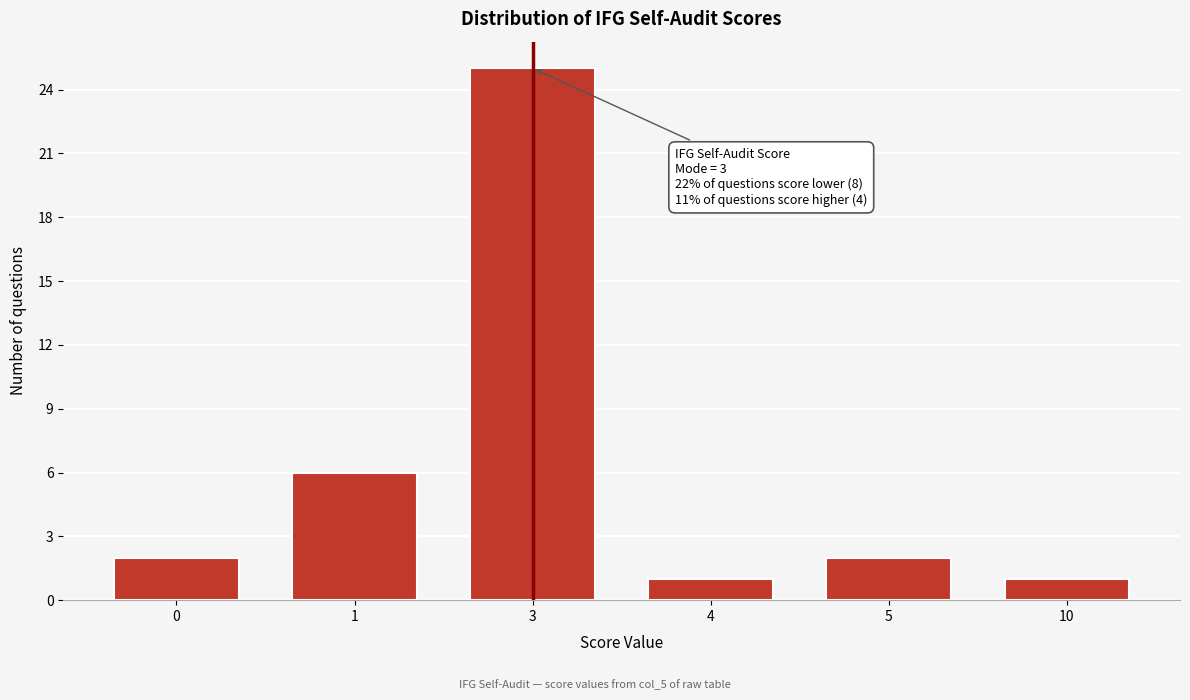

Reading right to left, transcribe all the data shown in this chart.

1	2	1	25	6	2